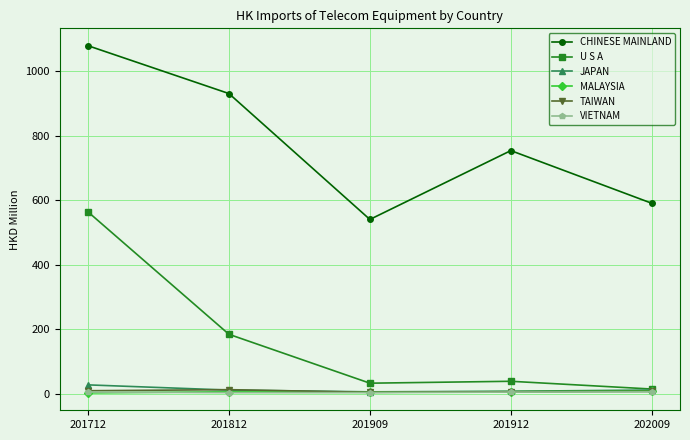

Where is the first local minimum for U S A?

201909